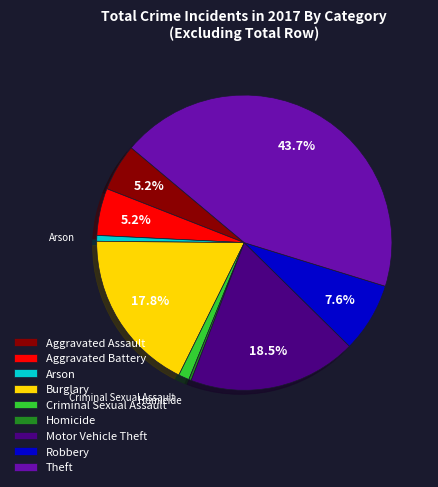

Approximately how many times larger is the value at Aggravated Assault compared to Motor Vehicle Theft?

0.3